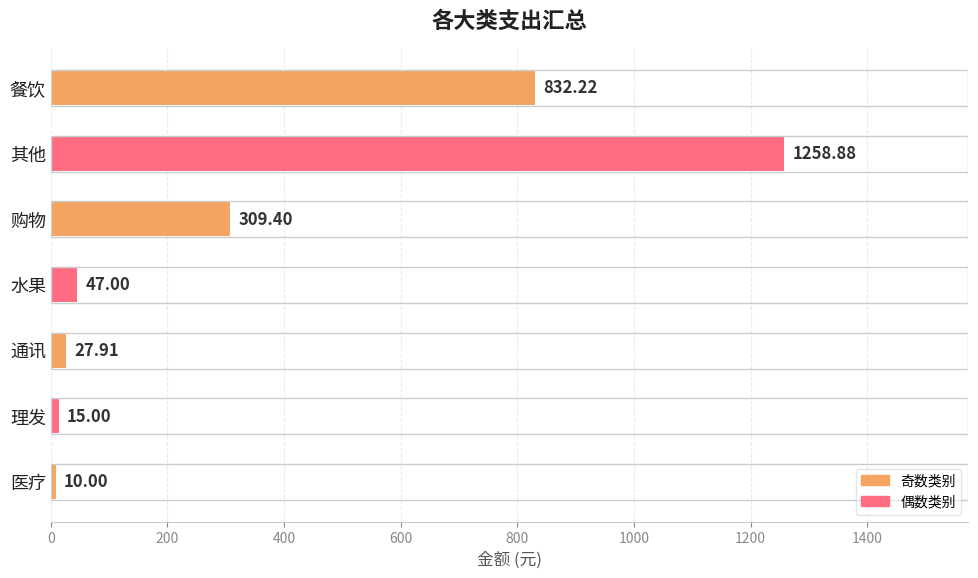

What is the label of the 6th bar from the top?

理发